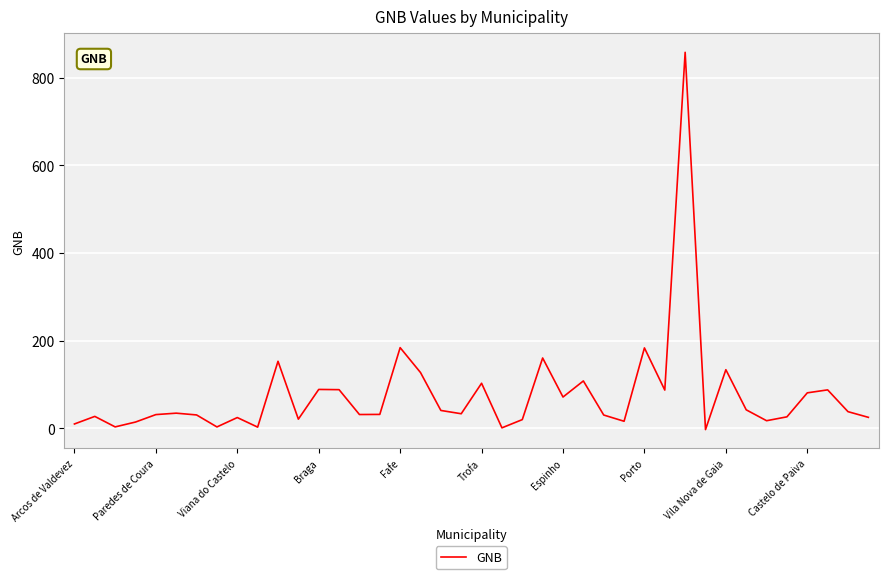

Count the number of values greater than 33.

20